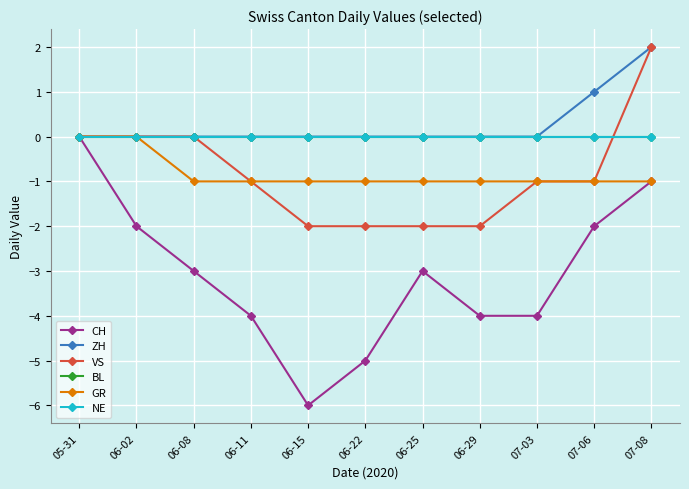

At which category does CH reach its first local peak?

06-25